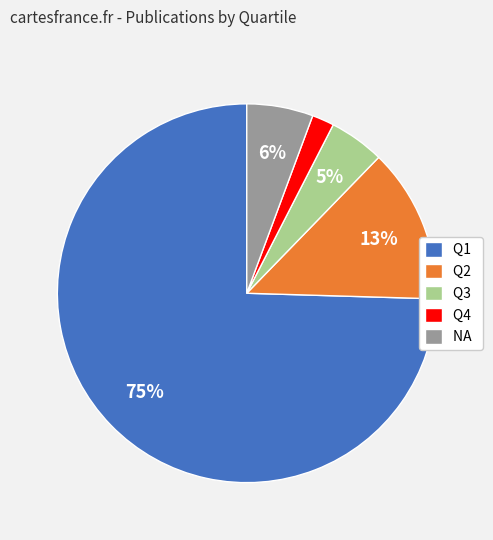

Count the number of slices in the pie.

5